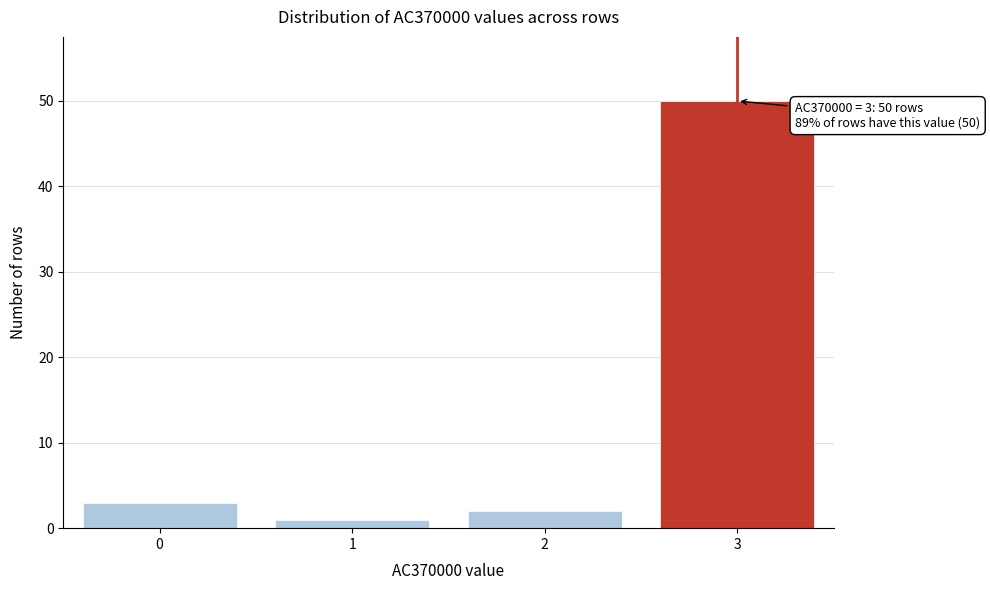

Reading left to right, transcribe all the data shown in this chart.

0=3	1=1	2=2	3=50